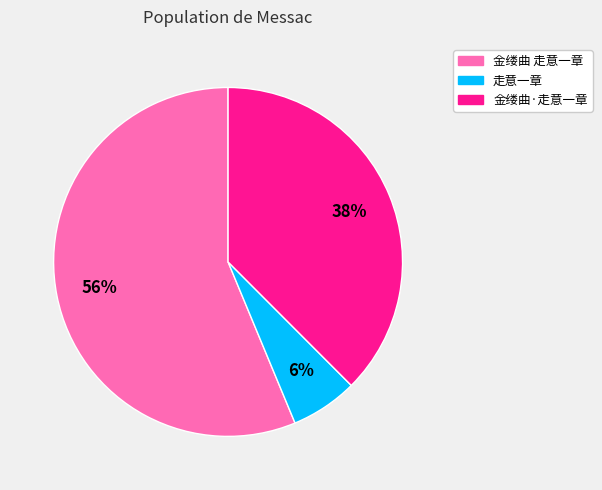

To the nearest percent, what percentage of the pie is 金缕曲·走意一章?

38%